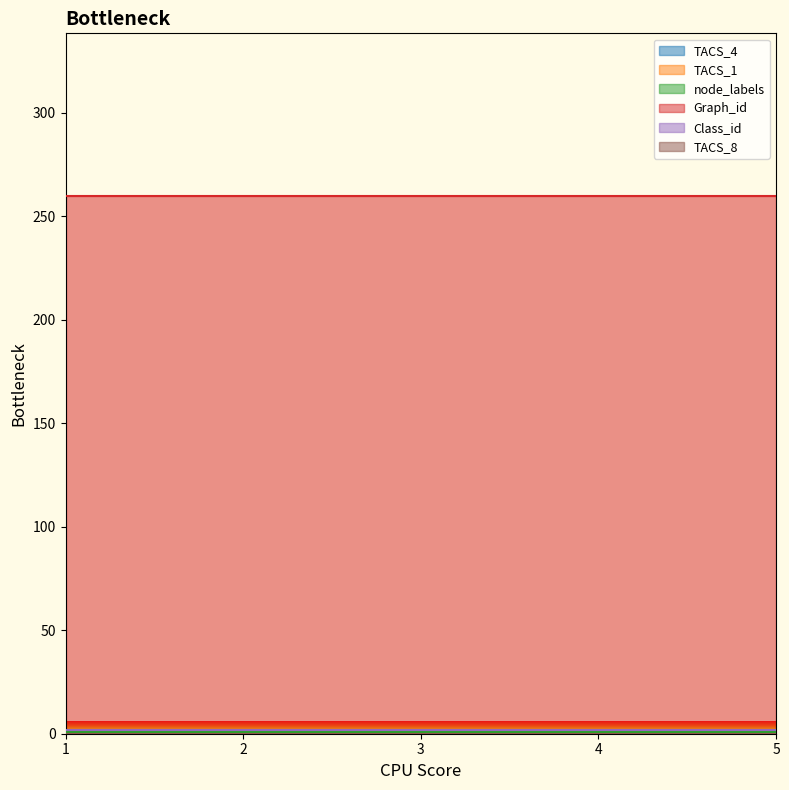

What is the approximate value of node_labels at 5?

1